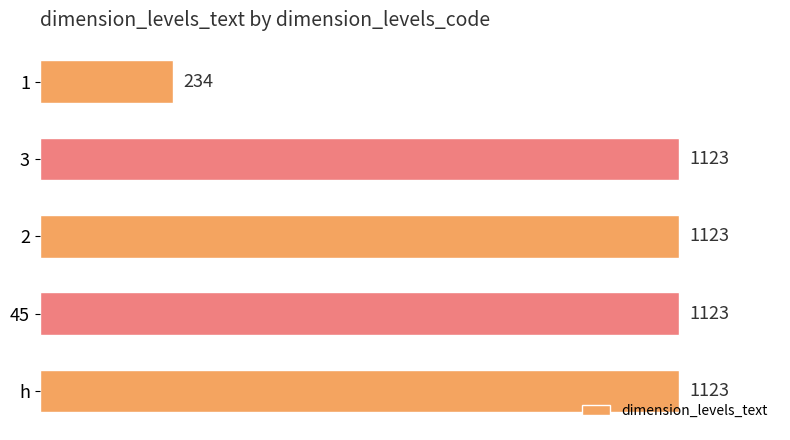

What is the change in value from 1 to h?

+889